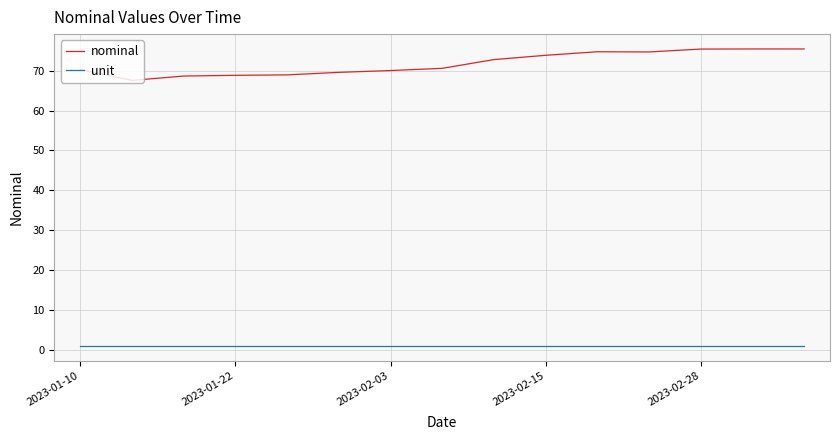

What is the maximum value shown in the chart?

75.5